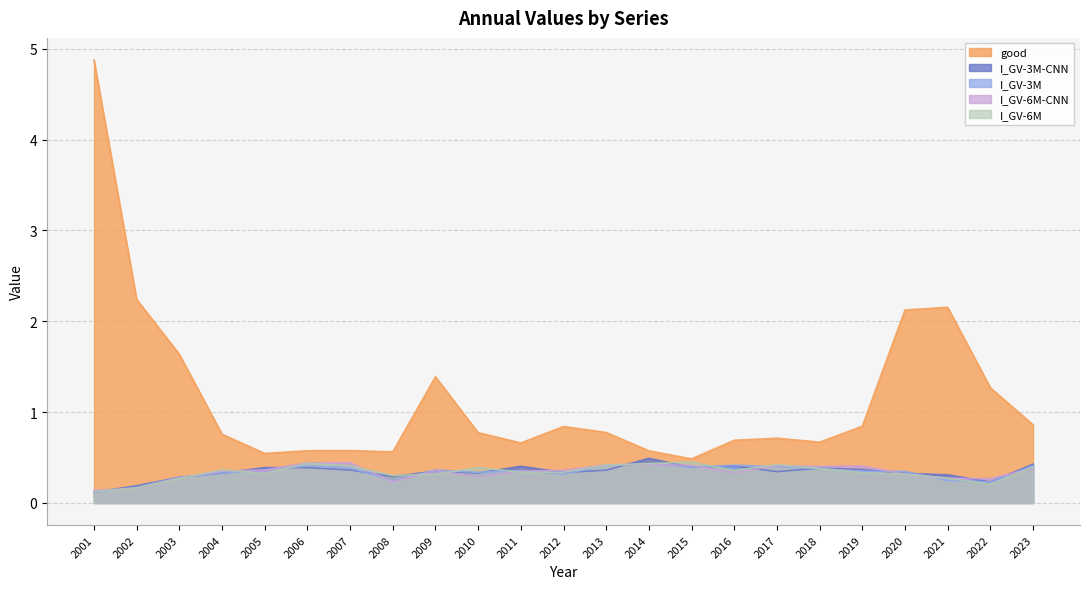

What is the average value of the I_GV-6M series?

0.3